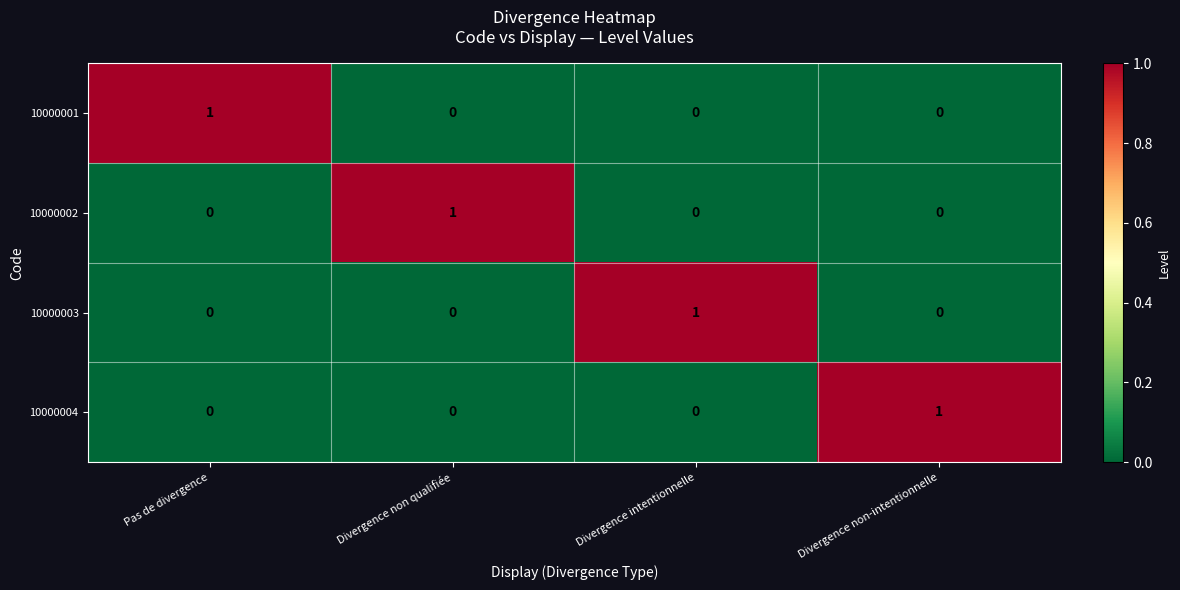

Count the number of data series in this chart.

4